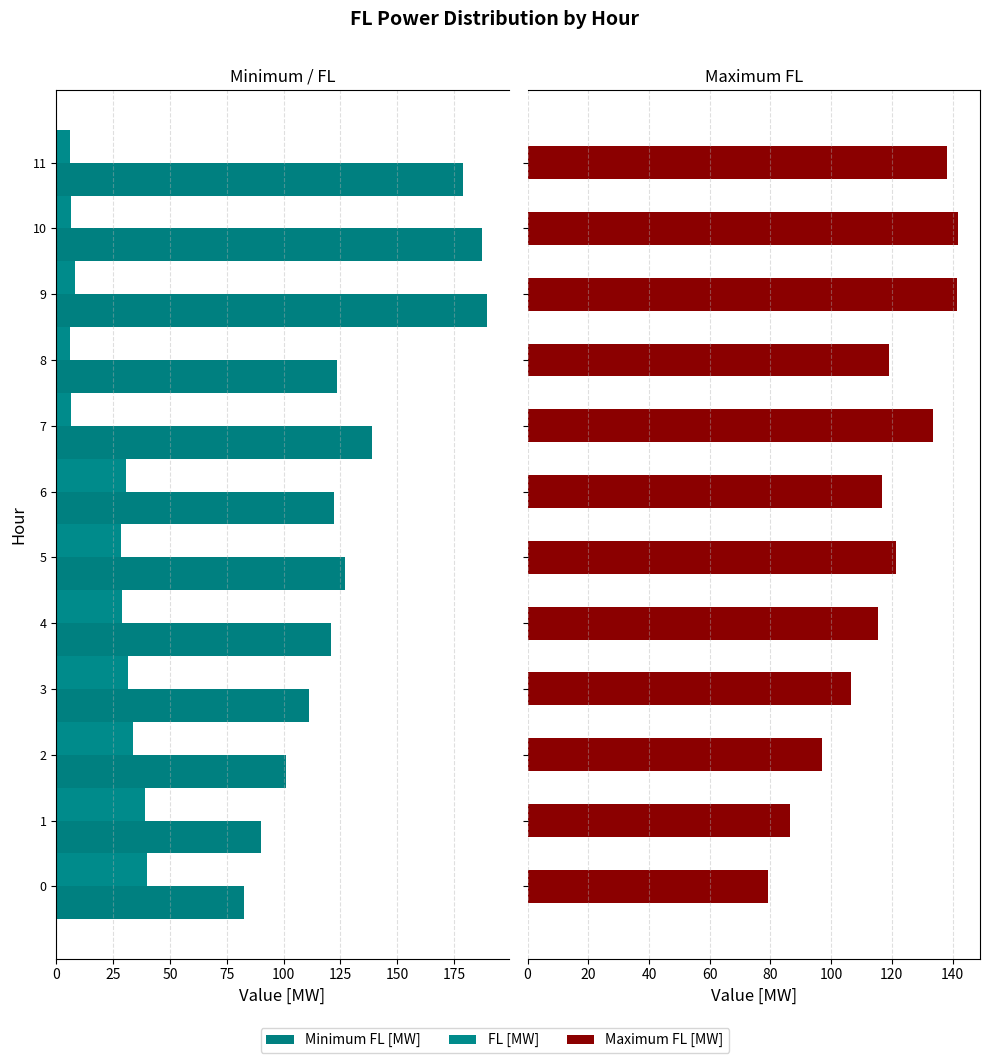

List the series in order of their peak value, highest first.

Minimum FL [MW], Maximum FL [MW], FL [MW]